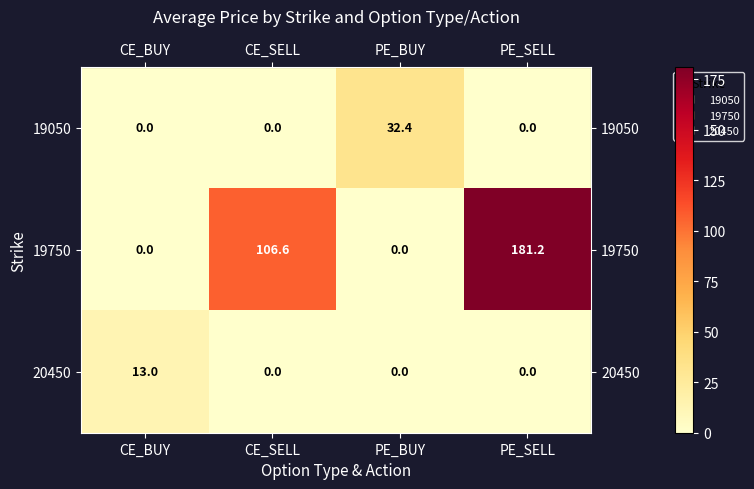

Which category has the highest value in the 19750 series?

PE_SELL